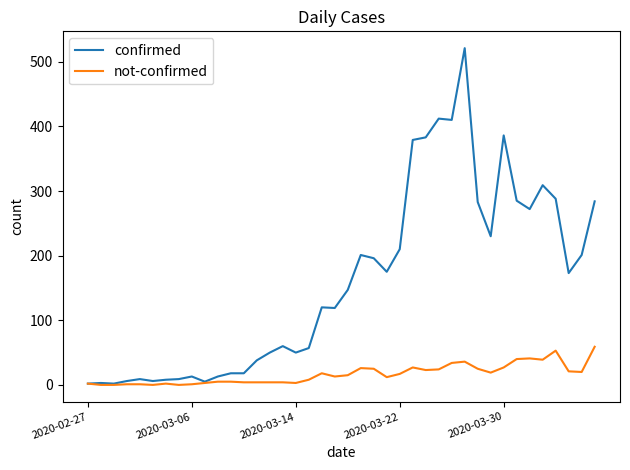

List the series in order of their peak value, highest first.

confirmed, not-confirmed